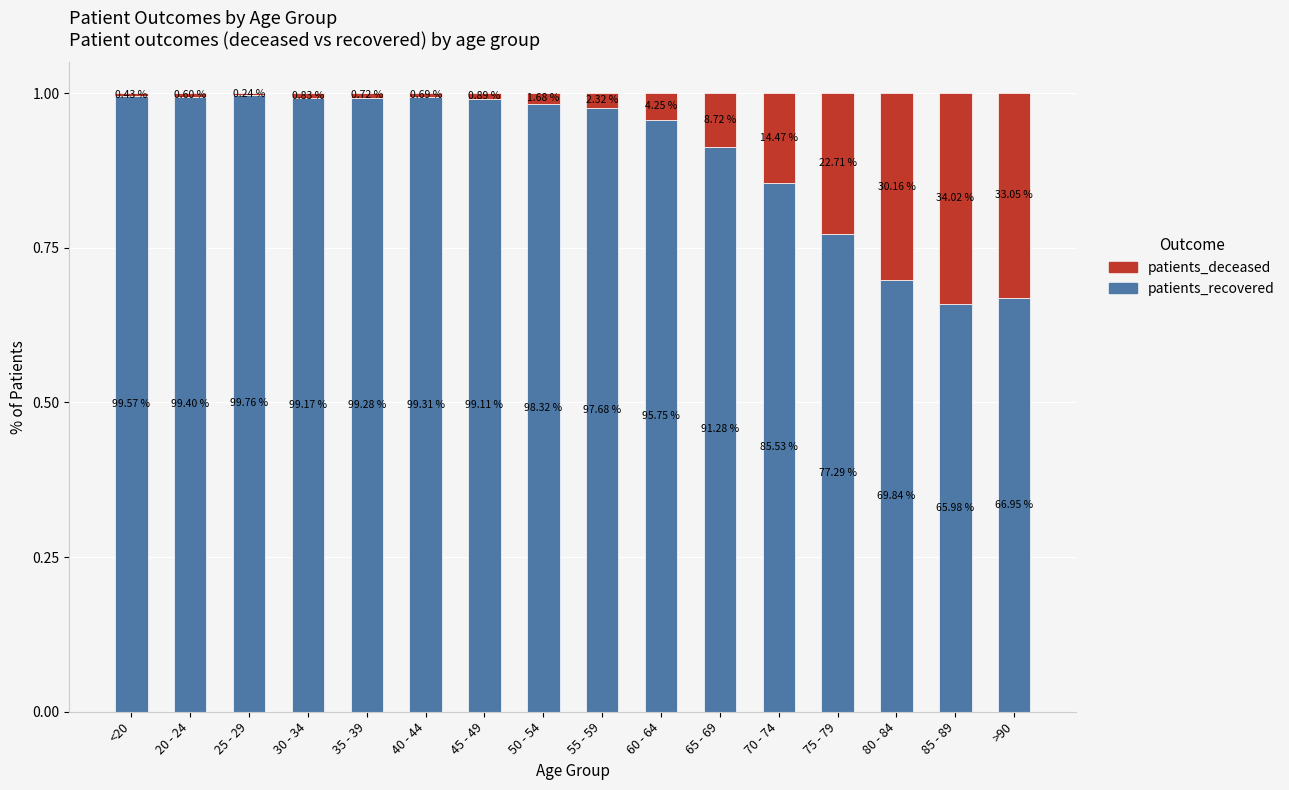

What is the total value across all series at 55 - 59?

1.0